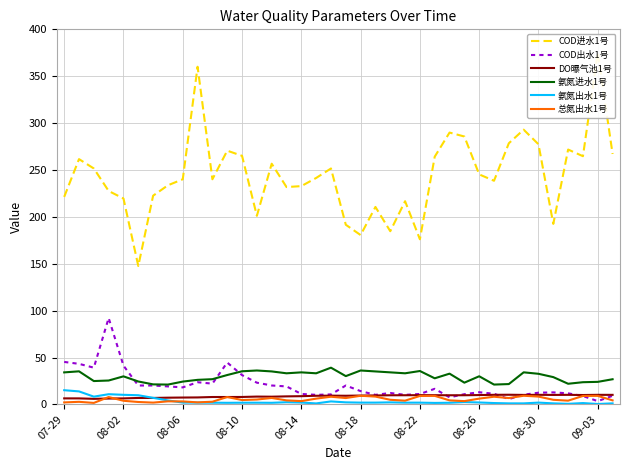

At how many categories does at least one series exceed 339?

2